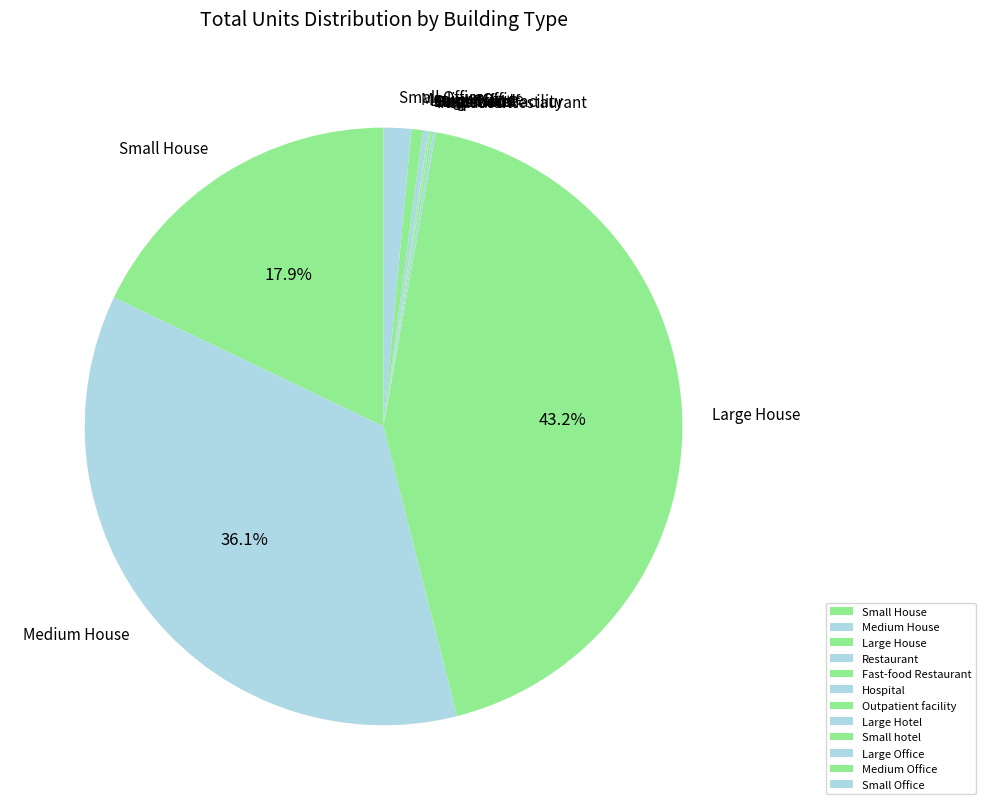

Is there a majority slice in this chart?

No